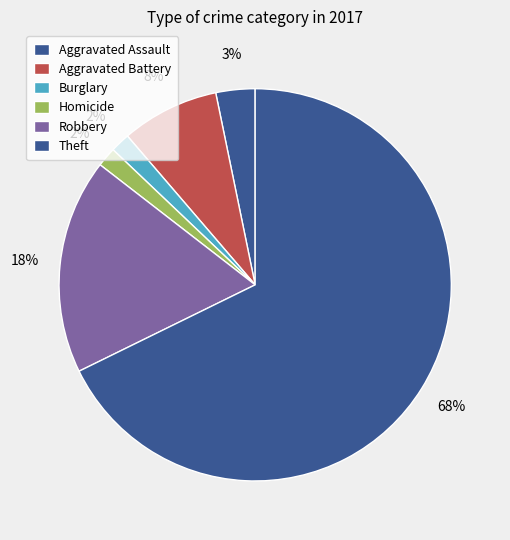

What is the total percentage of Theft and Burglary?

69.4%